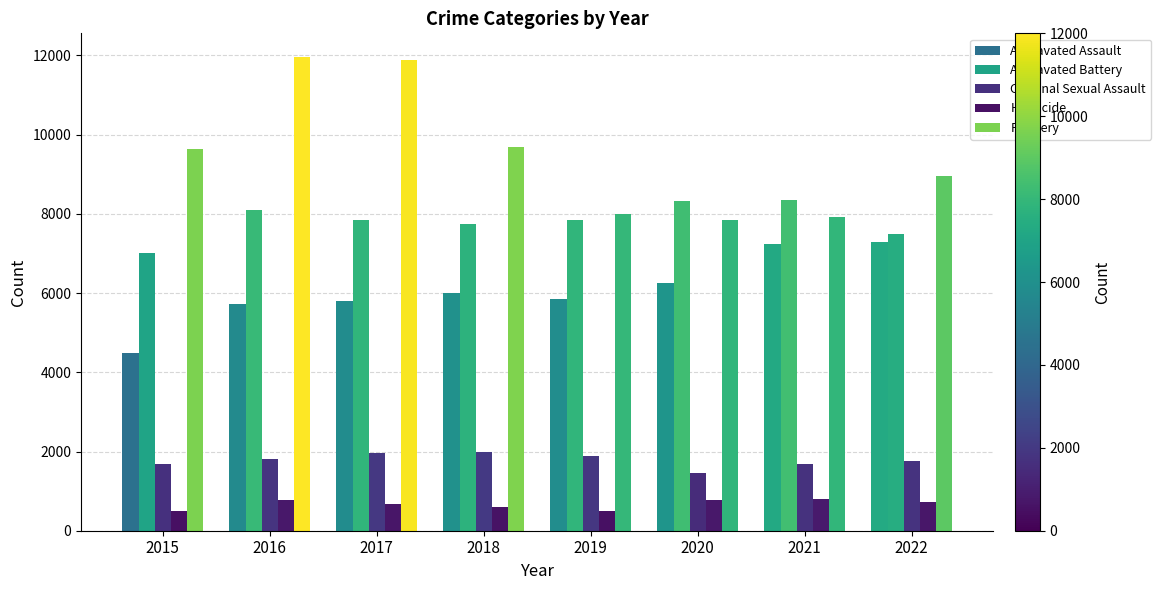

What is the total value across all series at 2018?

25992